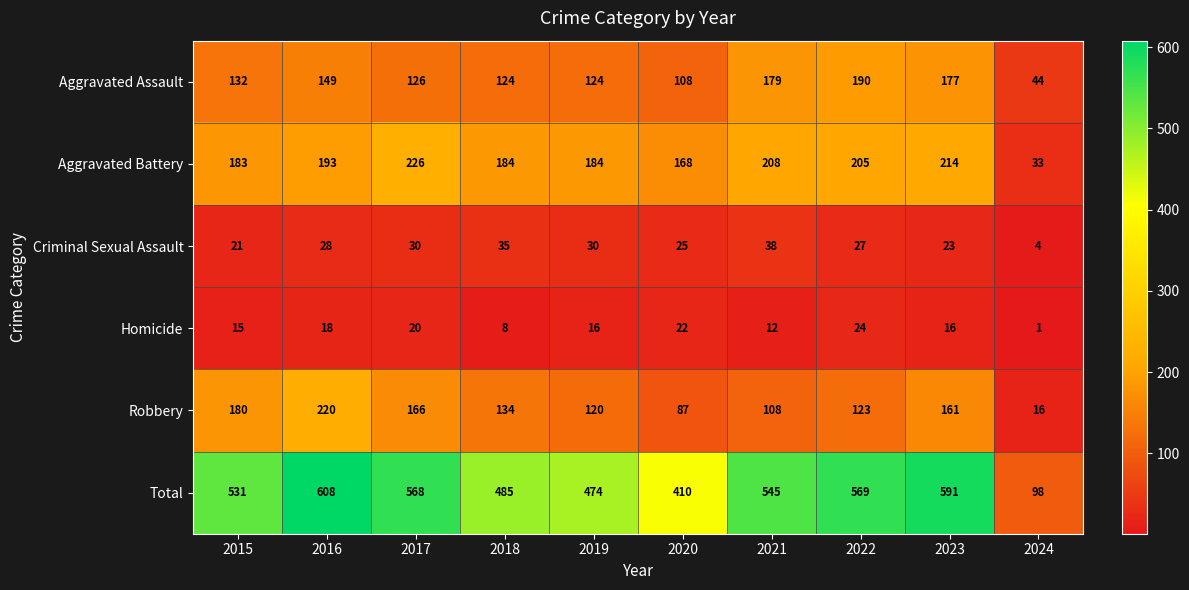

What is the difference between the Total values at 2023 and 2022?

22